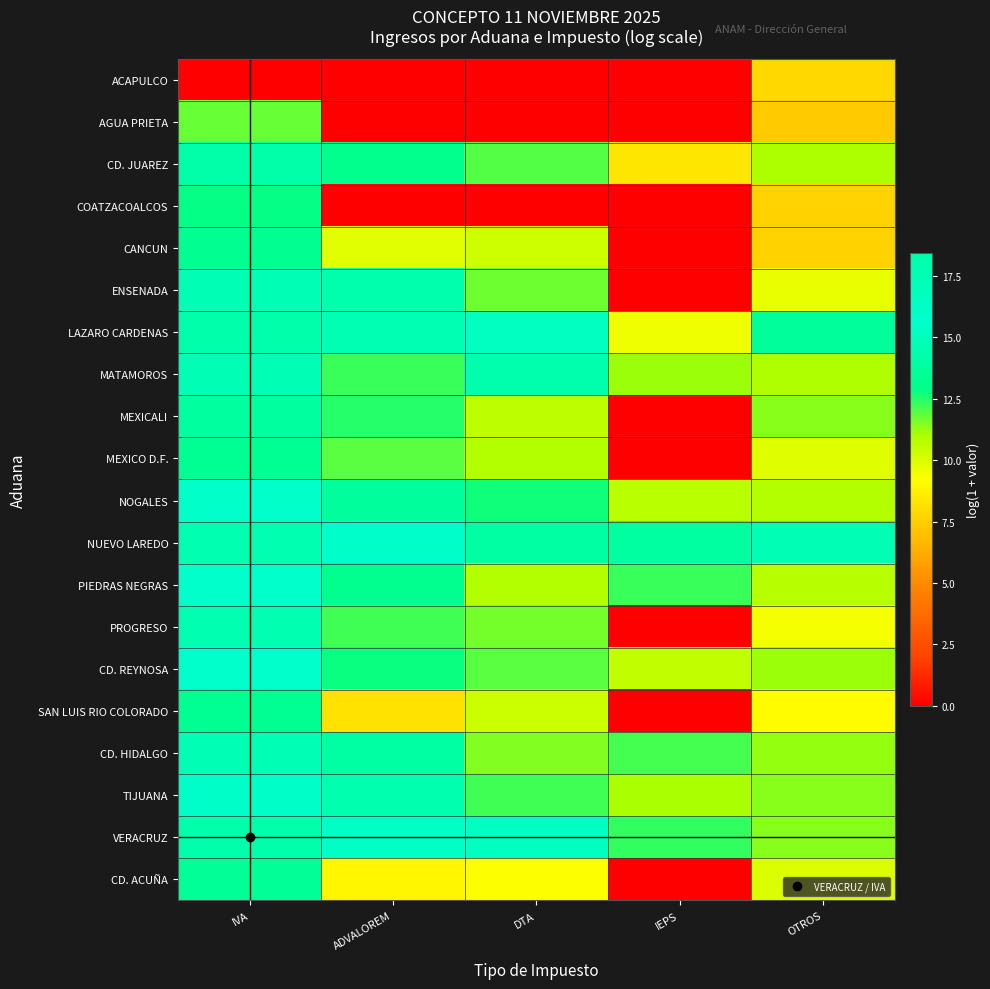

Reading left to right, extract all data points from this chart.

ACAPULCO: IVA=0.0	ADVALOREM=0.0	DTA=0.0	IEPS=0.0	OTROS=7.8
AGUA PRIETA: IVA=11.8	ADVALOREM=0.0	DTA=0.0	IEPS=0.0	OTROS=7.3
CD. JUAREZ: IVA=14.2	ADVALOREM=13.1	DTA=12.0	IEPS=8.3	OTROS=11.0
COATZACOALCOS: IVA=12.9	ADVALOREM=0.0	DTA=0.0	IEPS=0.0	OTROS=7.6
CANCUN: IVA=13.2	ADVALOREM=9.8	DTA=10.2	IEPS=0.0	OTROS=7.6
ENSENADA: IVA=14.8	ADVALOREM=14.4	DTA=11.7	IEPS=0.0	OTROS=9.7
LAZARO CARDENAS: IVA=18.2	ADVALOREM=17.7	DTA=15.1	IEPS=9.6	OTROS=13.7
MATAMOROS: IVA=17.4	ADVALOREM=12.3	DTA=14.4	IEPS=11.2	OTROS=10.9
MEXICALI: IVA=13.8	ADVALOREM=12.5	DTA=10.6	IEPS=0.0	OTROS=11.4
MEXICO D.F.: IVA=13.4	ADVALOREM=11.9	DTA=10.8	IEPS=0.0	OTROS=9.9
NOGALES: IVA=15.9	ADVALOREM=13.7	DTA=12.7	IEPS=10.7	OTROS=10.8
NUEVO LAREDO: IVA=17.9	ADVALOREM=16.0	DTA=14.0	IEPS=13.9	OTROS=14.8
PIEDRAS NEGRAS: IVA=15.8	ADVALOREM=13.1	DTA=10.9	IEPS=12.3	OTROS=10.8
PROGRESO: IVA=14.5	ADVALOREM=12.2	DTA=11.6	IEPS=0.0	OTROS=9.4
CD. REYNOSA: IVA=15.7	ADVALOREM=12.8	DTA=11.9	IEPS=10.5	OTROS=11.2
SAN LUIS RIO COLORADO: IVA=13.4	ADVALOREM=8.2	DTA=10.3	IEPS=0.0	OTROS=9.1
CD. HIDALGO: IVA=14.7	ADVALOREM=14.0	DTA=11.5	IEPS=12.1	OTROS=11.3
TIJUANA: IVA=15.9	ADVALOREM=14.4	DTA=12.2	IEPS=11.0	OTROS=11.4
VERACRUZ: IVA=18.4	ADVALOREM=16.1	DTA=15.2	IEPS=12.4	OTROS=11.4
CD. ACUÑA: IVA=13.5	ADVALOREM=8.9	DTA=9.2	IEPS=0.0	OTROS=10.0